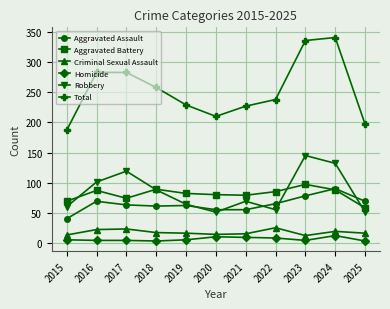

True or false: Total and Criminal Sexual Assault cross at least once.

False